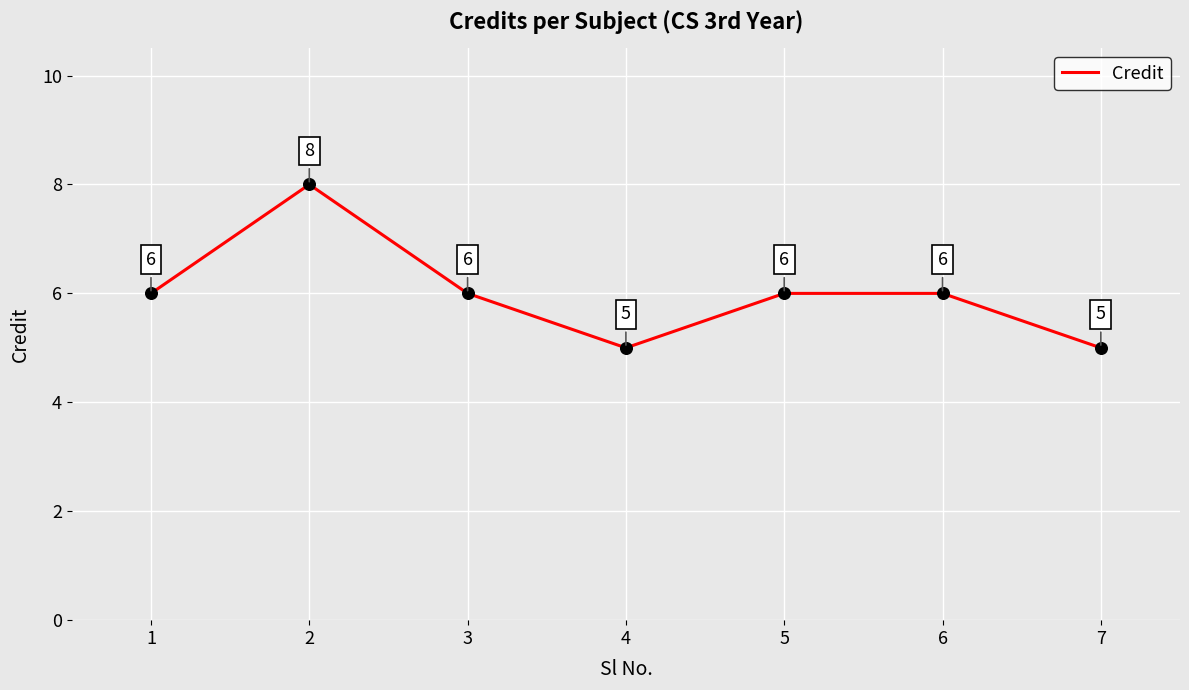

Which has a higher value, 1 or 4?

1